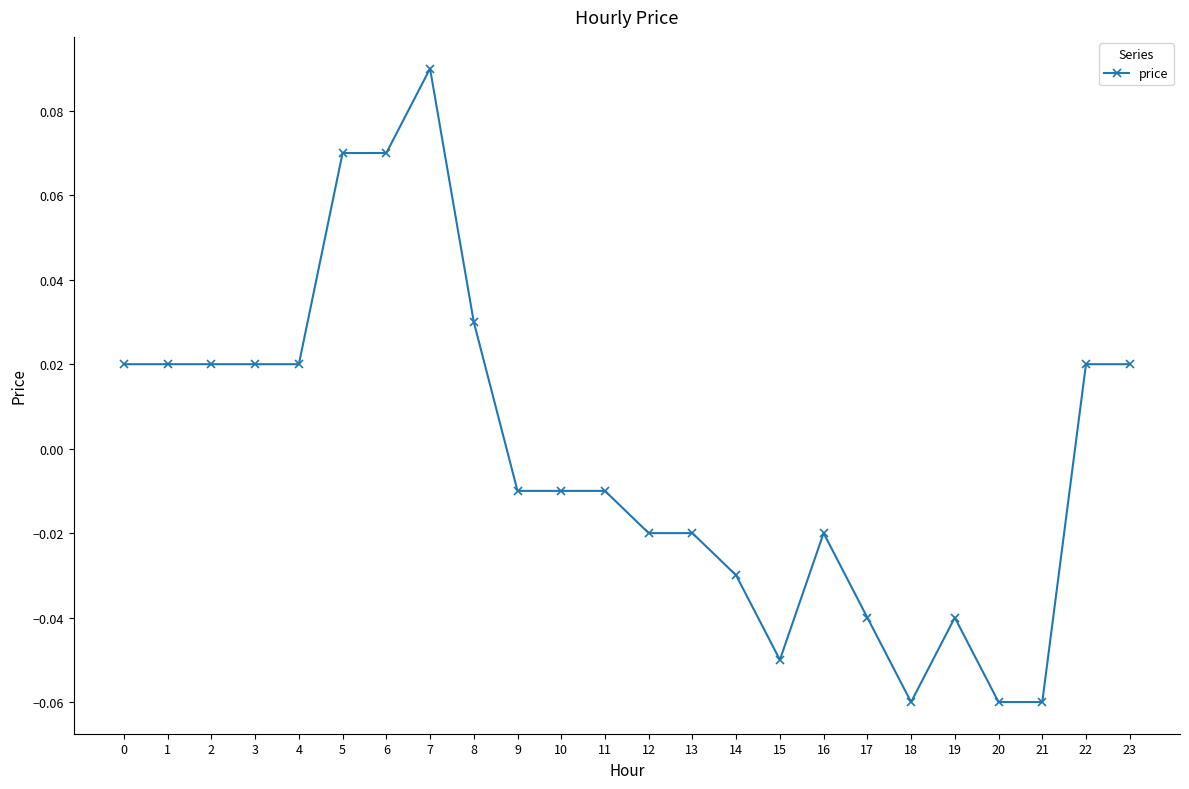

True or false: the data has more than 2 interior local peaks.

True